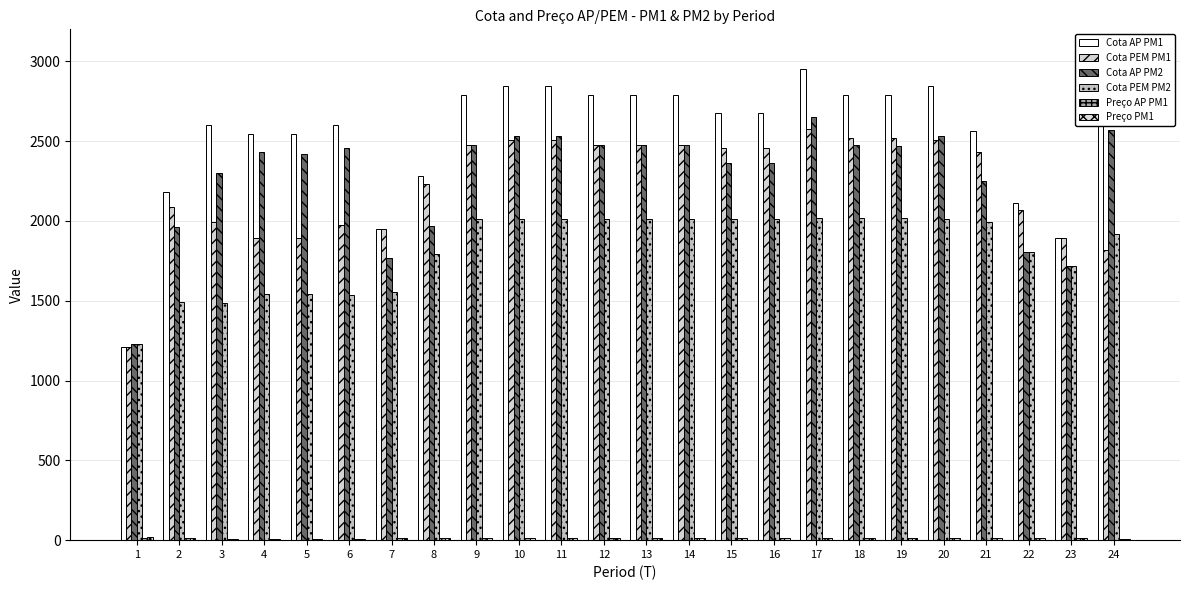

Reading left to right, what are all the values shown in this chart?

Cota AP PM1: 1212.1	2178.8	2603.6	2541.8	2541.8	2603.6	1949.1	2280.7	2786.9	2843.2	2843.2	2786.9	2786.9	2786.9	2674.4	2674.4	2953.8	2787.3	2787.3	2843.2	2561.9	2112.1	1890.8	2680.2
Cota PEM PM1: 1212.1	2087.2	1991.5	1891.5	1891.5	1975.6	1949.1	2228.4	2475.0	2506.5	2506.5	2475.0	2475.0	2475.0	2457.9	2457.9	2578.7	2518.5	2518.5	2506.5	2433.3	2070.8	1890.8	1817.3
Cota AP PM2: 1230.3	1962.1	2301.4	2430.2	2418.9	2454.4	1765.6	1970.7	2476.9	2533.2	2533.2	2476.9	2476.9	2476.9	2364.4	2364.4	2651.0	2477.3	2469.3	2533.2	2251.9	1802.1	1718.7	2571.7
Cota PEM PM2: 1230.3	1492.7	1484.0	1544.6	1544.6	1536.3	1553.3	1794.4	2010.1	2012.2	2012.2	2010.1	2010.1	2010.1	2009.6	2009.6	2016.7	2017.9	2017.9	2012.2	1990.8	1802.1	1718.7	1915.0
Preço AP PM1: 15.8	10.7	9.8	9.8	9.8	9.8	13.8	15.8	15.8	15.8	15.8	15.8	15.8	15.8	15.8	15.8	15.8	16.3	16.3	15.8	15.8	15.8	13.8	9.9
Preço PM1: 22.1	11.4	10.0	9.5	9.5	9.5	14.9	15.5	15.6	15.9	15.9	15.6	15.6	15.6	15.3	15.3	16.2	16.5	16.5	15.9	15.2	15.4	14.0	9.9